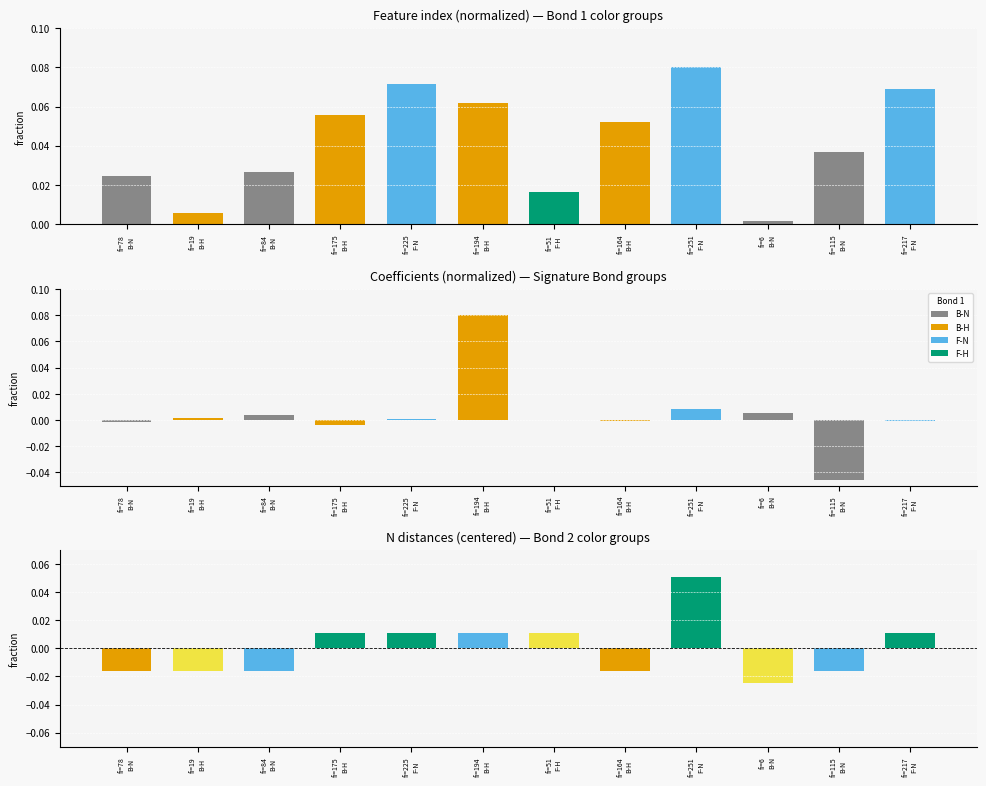

Reading left to right, extract all data points from this chart.

Bond 1 type: 0.0	0.0	0.0	0.1	0.1	0.1	0.0	0.1	0.1	0.0	0.0	0.1
Bond 2 color: -0.0	-0.0	-0.0	0.0	0.0	0.0	0.0	-0.0	0.1	-0.0	-0.0	0.0